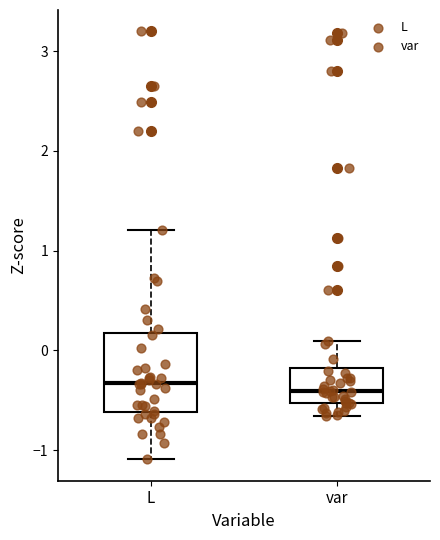

Reading left to right, read every box against the y-axis: the position of its median line, the range the box covers, and the ends of its whiskers. The values are not printed on the chart, so give them approximately, as read against the axis.

L: median -0.3, box -0.6 to 0.2, whiskers -1.1 to 1.2
var: median -0.4, box -0.5 to -0.2, whiskers -0.7 to 0.1